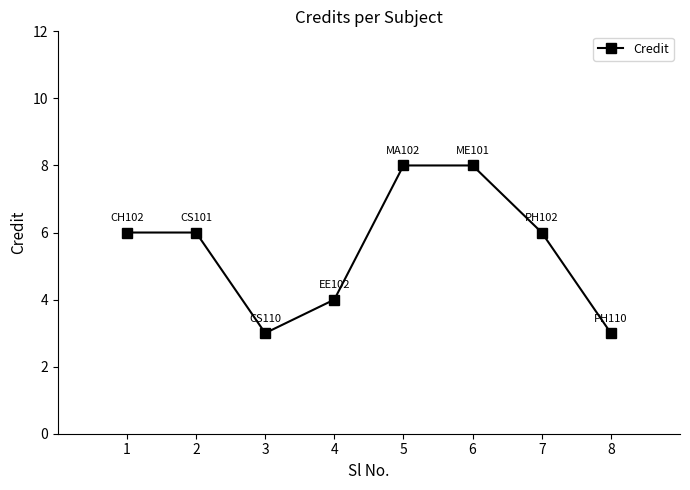

What is the approximate value at 1?

6